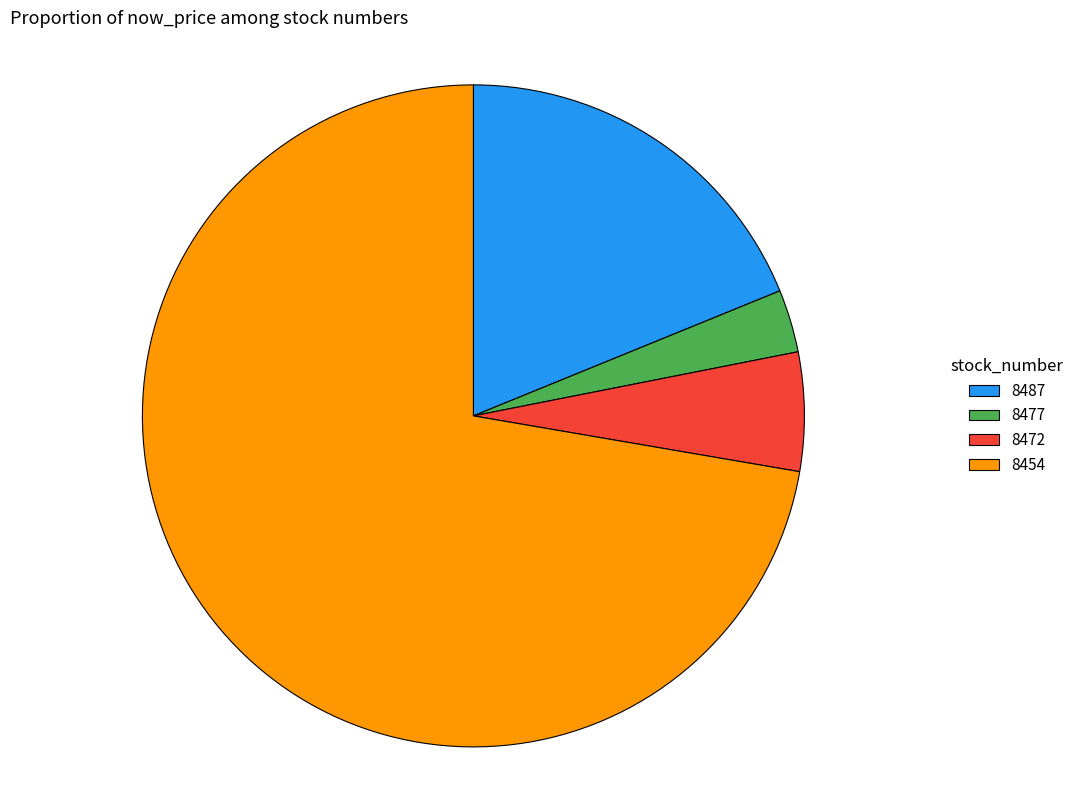

How many segments does this pie chart have?

4